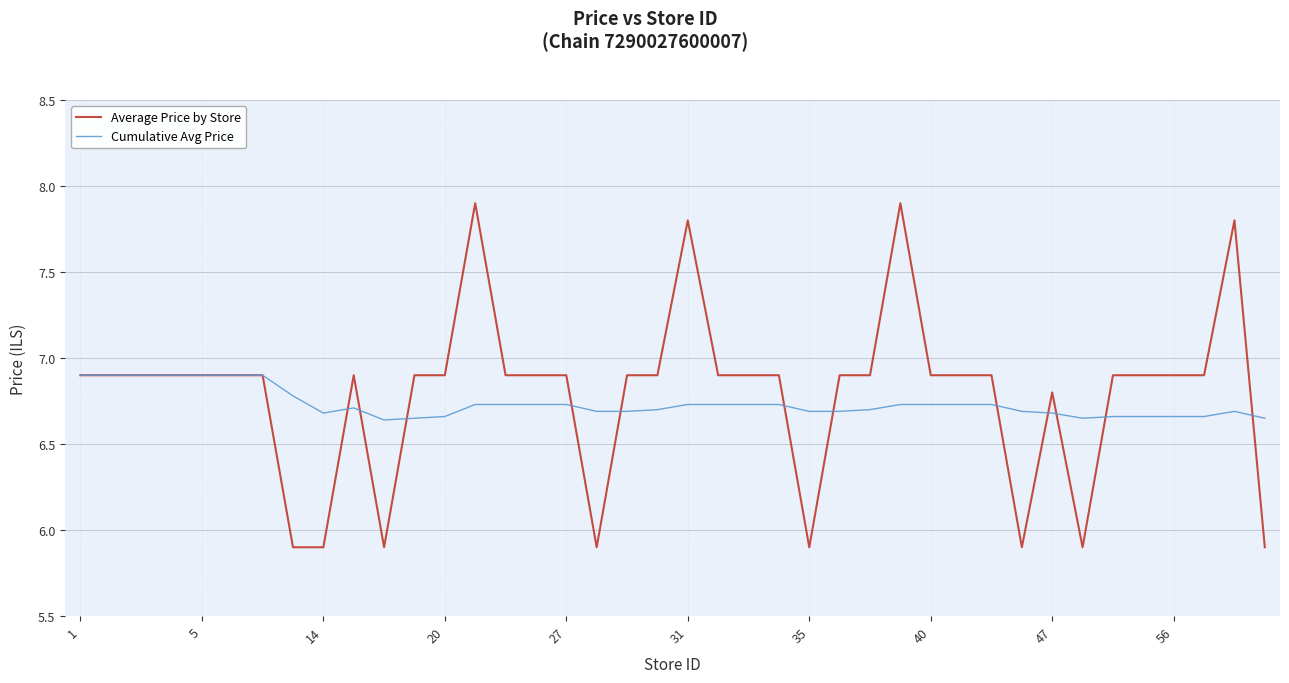

Rank the series by their maximum value, from lowest to highest.

Cumulative Avg Price, Average Price by Store